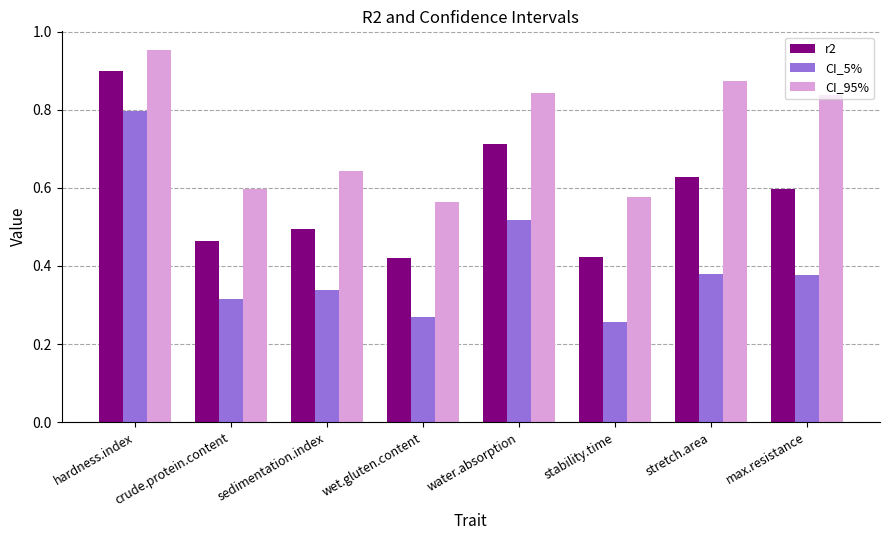

Where is CI_95% nearest to the value 0?

wet.gluten.content